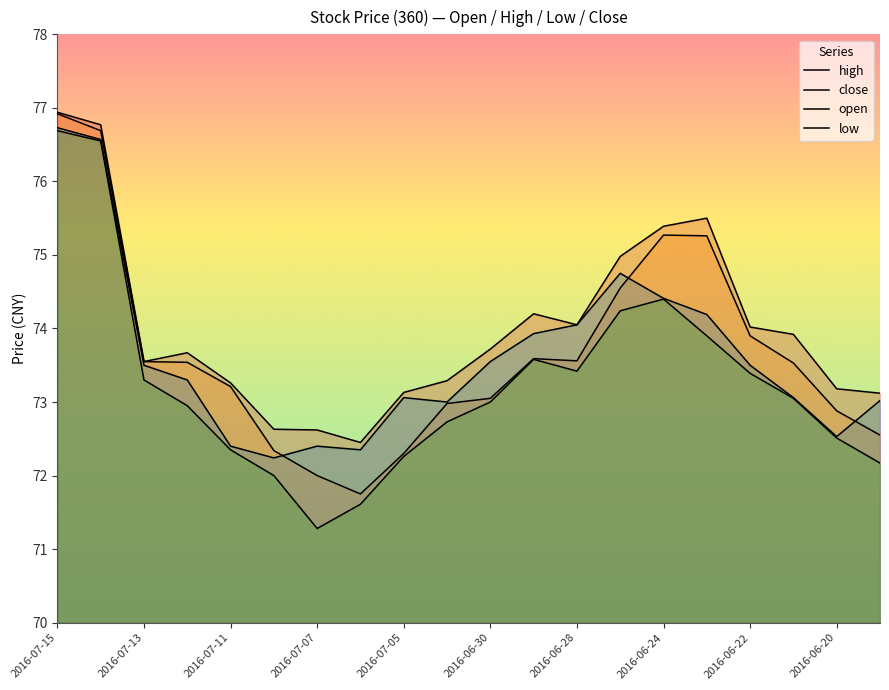

At which label does open first exceed 73?

2016-07-15